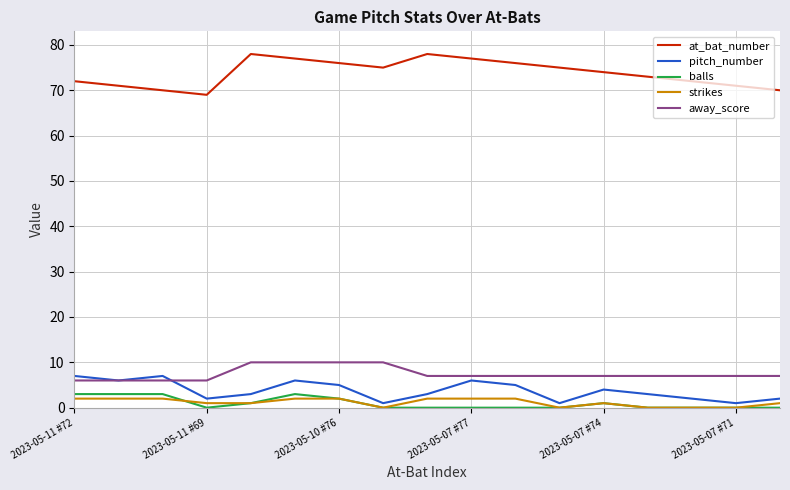

Which series has the widest spread of values?

at_bat_number